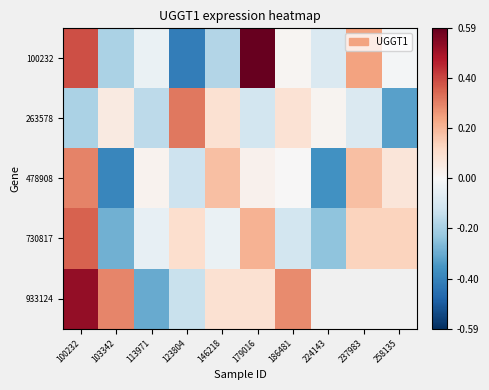

How many positive values does the 100232 series have?

4